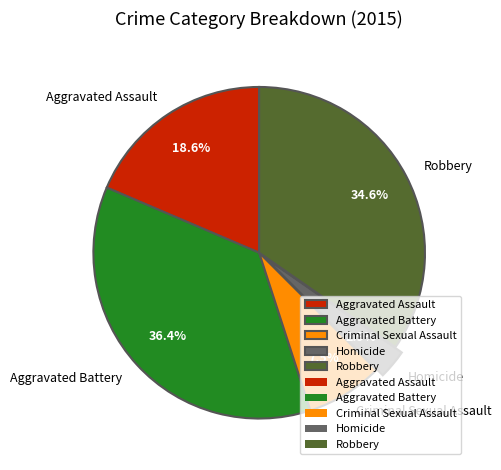

Combined, what portion of the pie is Criminal Sexual Assault and Robbery?

42.1%